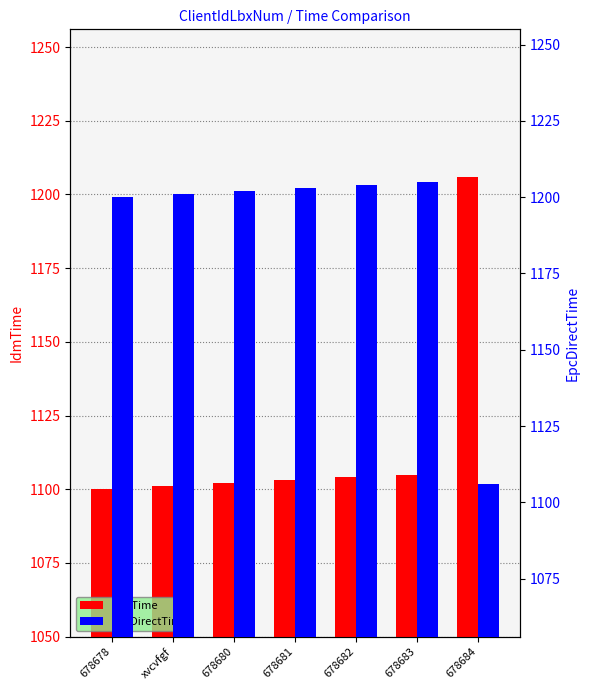

What is the total value across all series at xvcvfgf?

2302